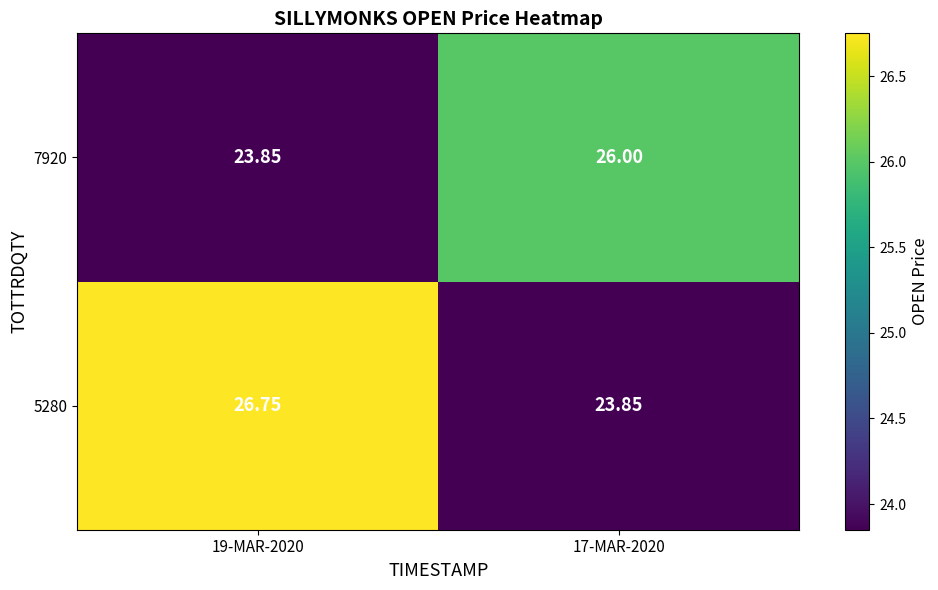

Is the value of 5280 at 19-MAR-2020 greater than the value of 7920 at 17-MAR-2020?

Yes